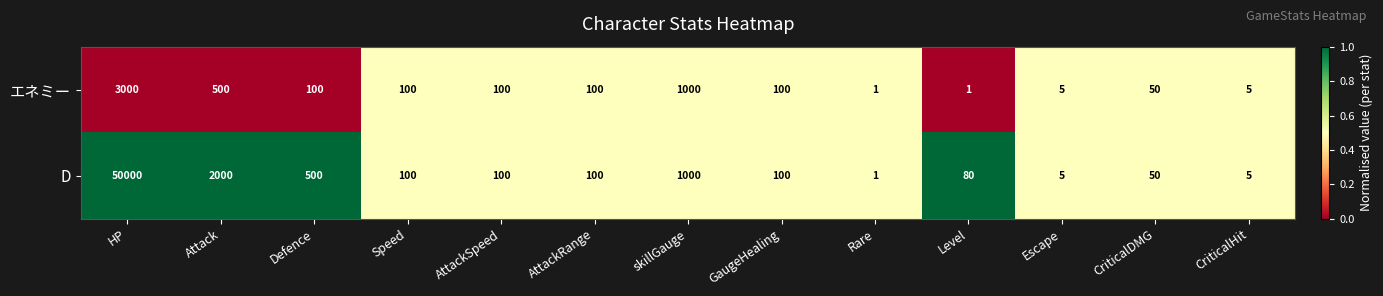

Which series has the widest spread of values?

D